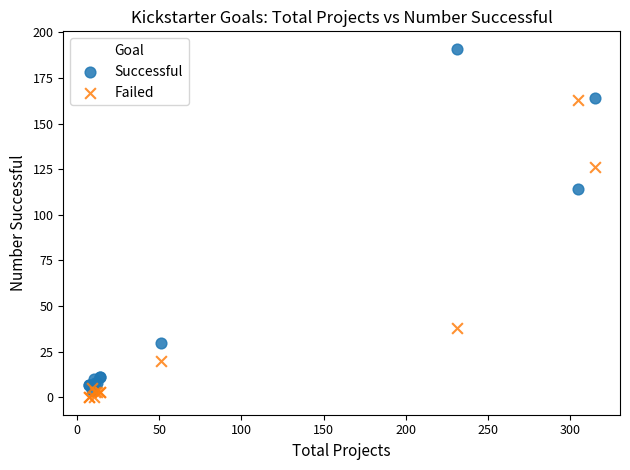

Which series contains the highest Y value?

Successful